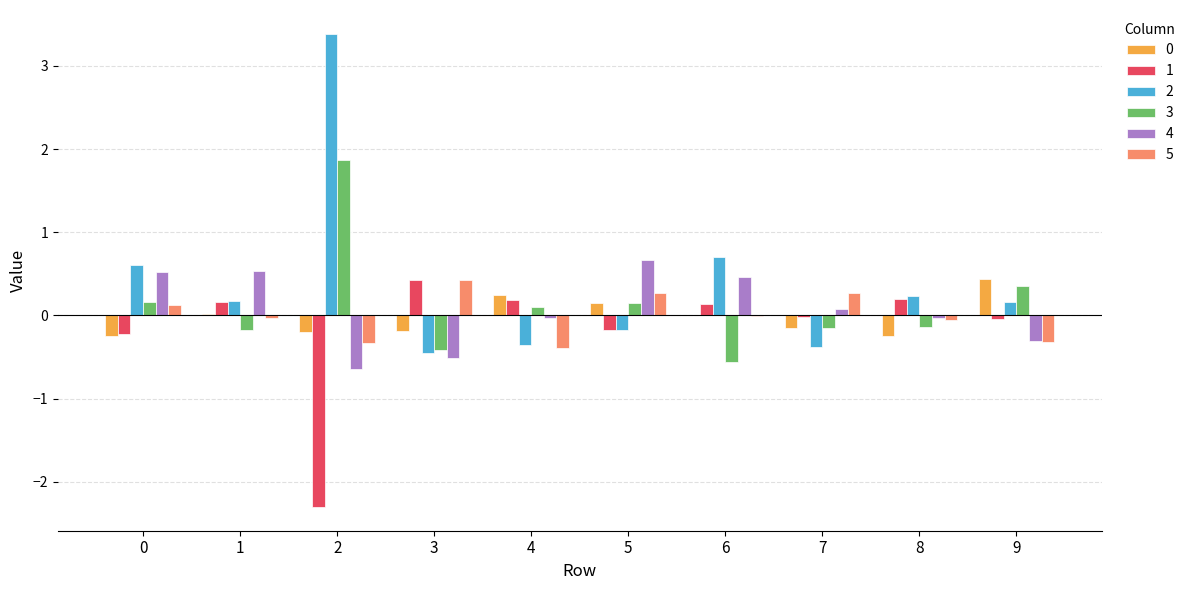

The value of 0 at 3 is -0.2. True or false?

True